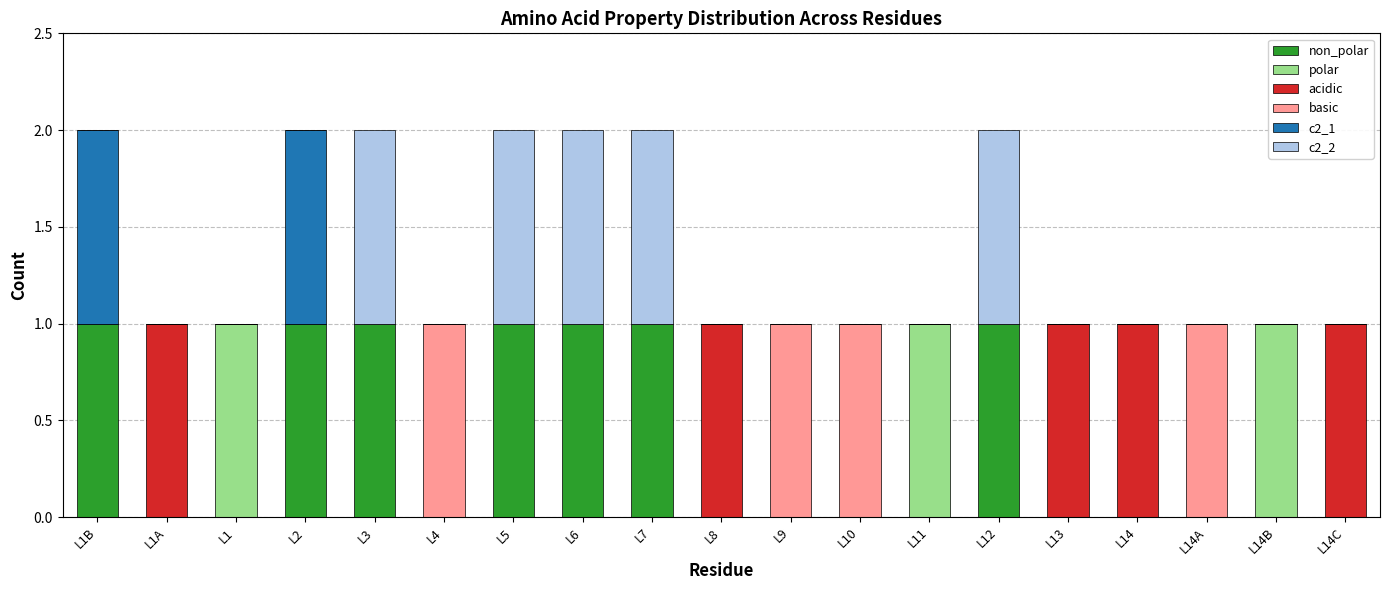

The c2_2 series shows 0 at L9. True or false?

True